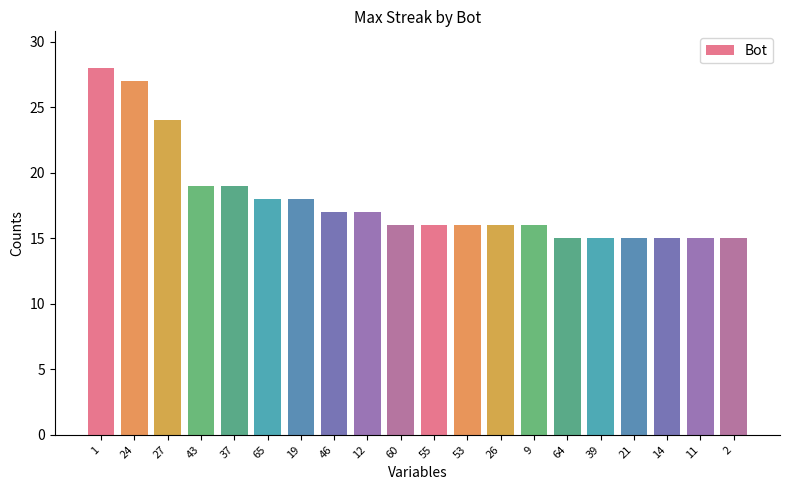

Which has a higher value, 43 or 1?

1